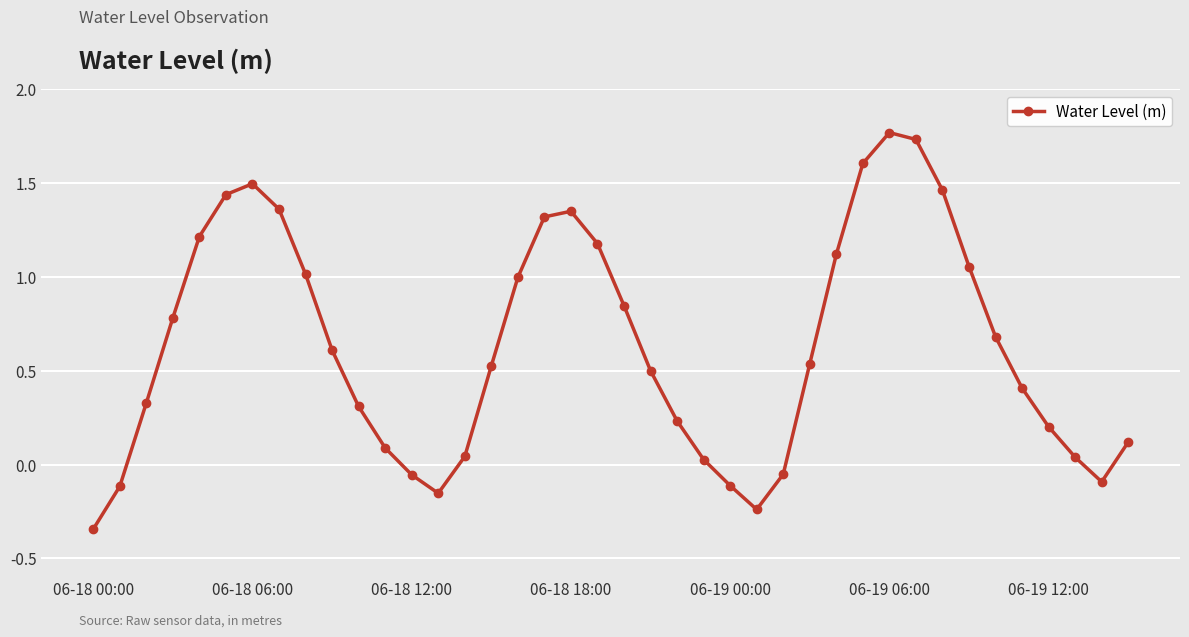

What is the average value?

0.6